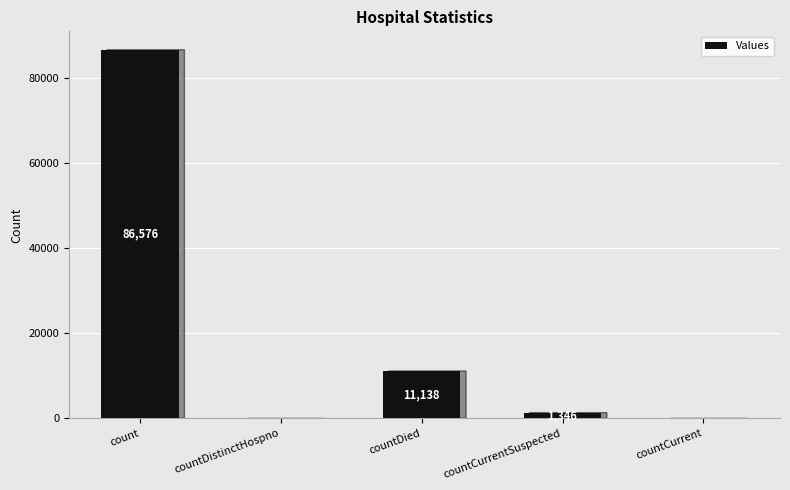

Reading left to right, what are all the values shown in this chart?

count=86576	countDistinctHospno=0	countDied=11138	countCurrentSuspected=1346	countCurrent=0